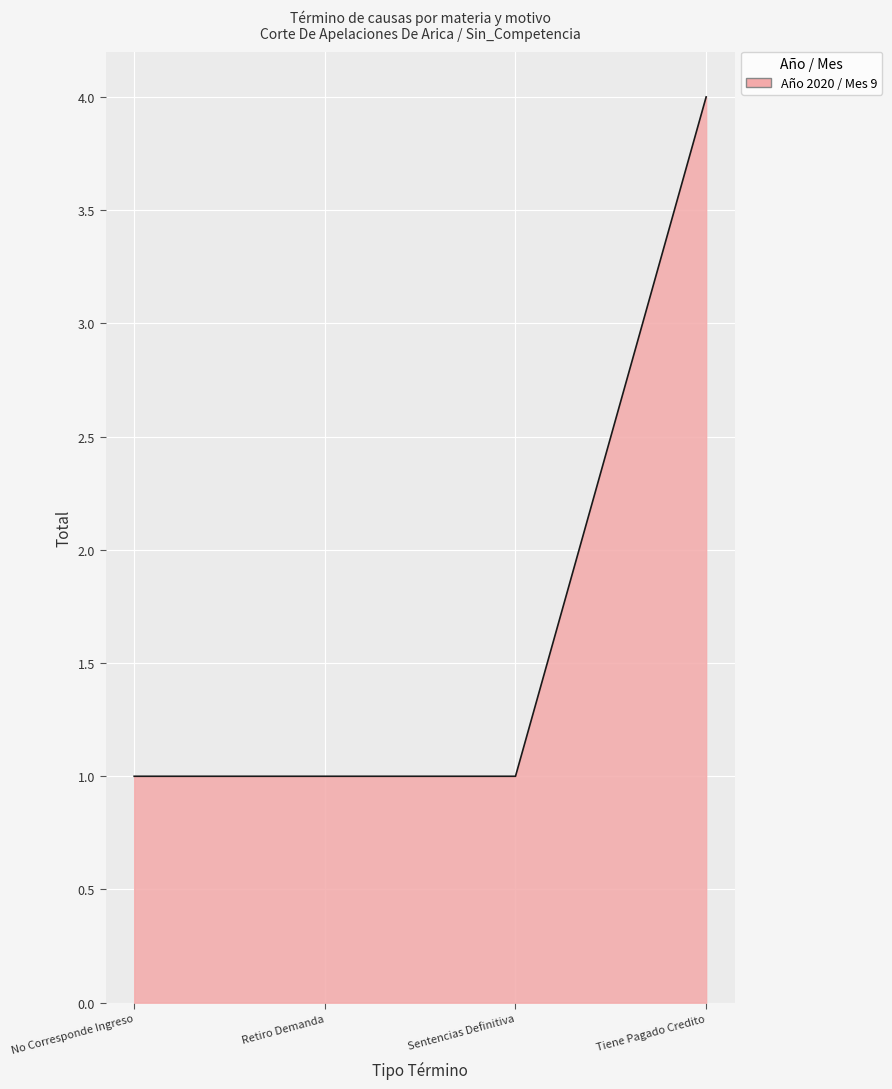

How many values are between 1 and 4?

4